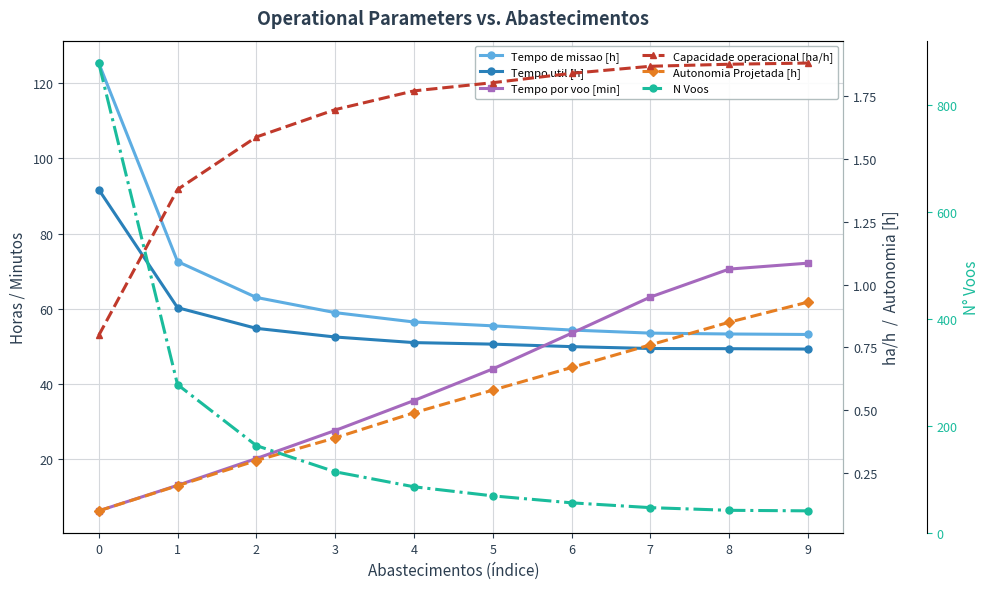

The Tempo util [h] series shows 24.8 at 0. True or false?

False